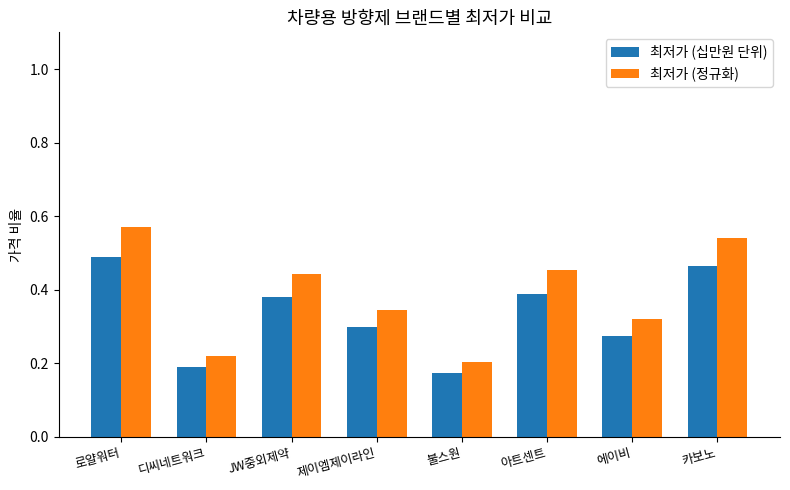

At how many categories does at least one series exceed 0?

8